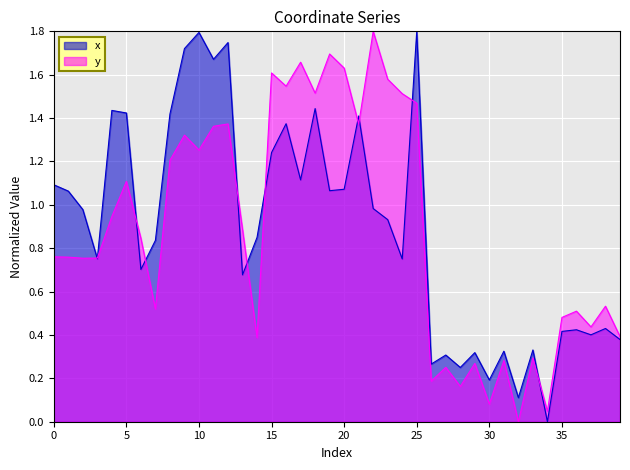

Count the number of categories in the chart.

40